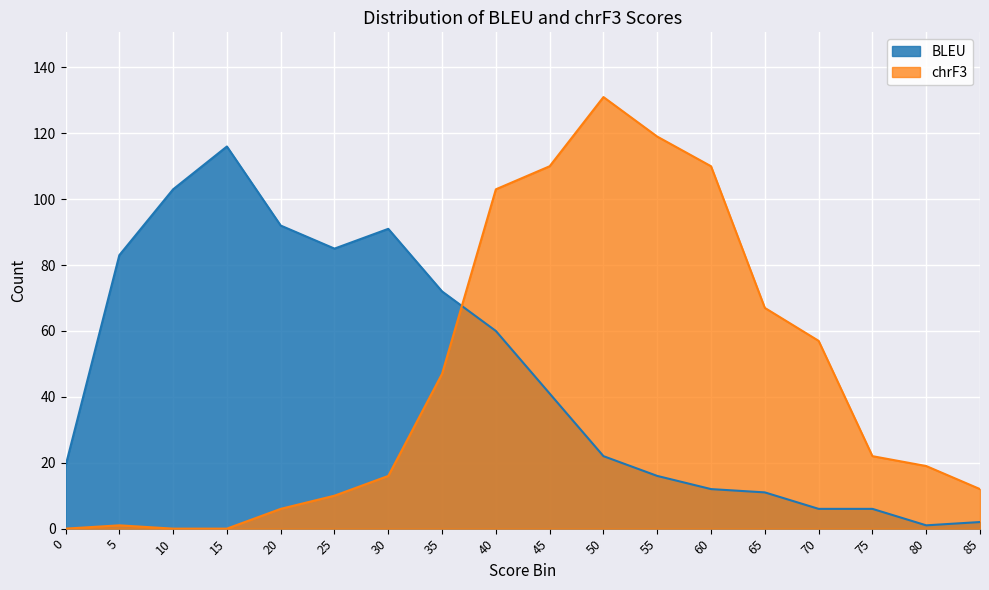

At how many categories does at least one series exceed 22?

14